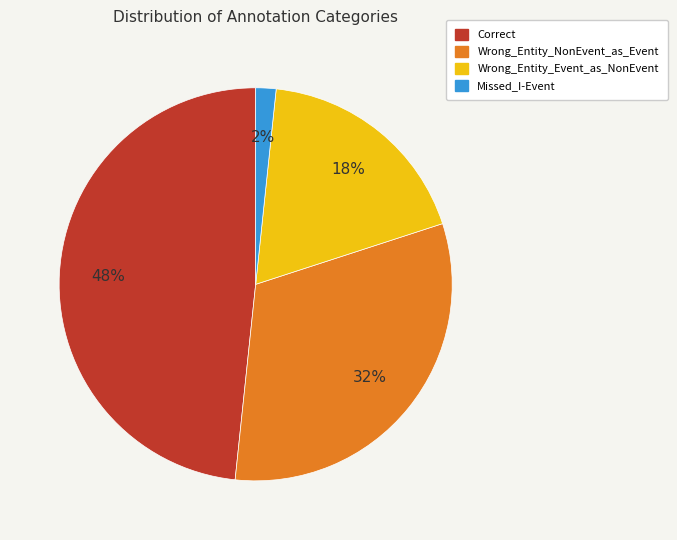

Does any single category account for the majority?

No